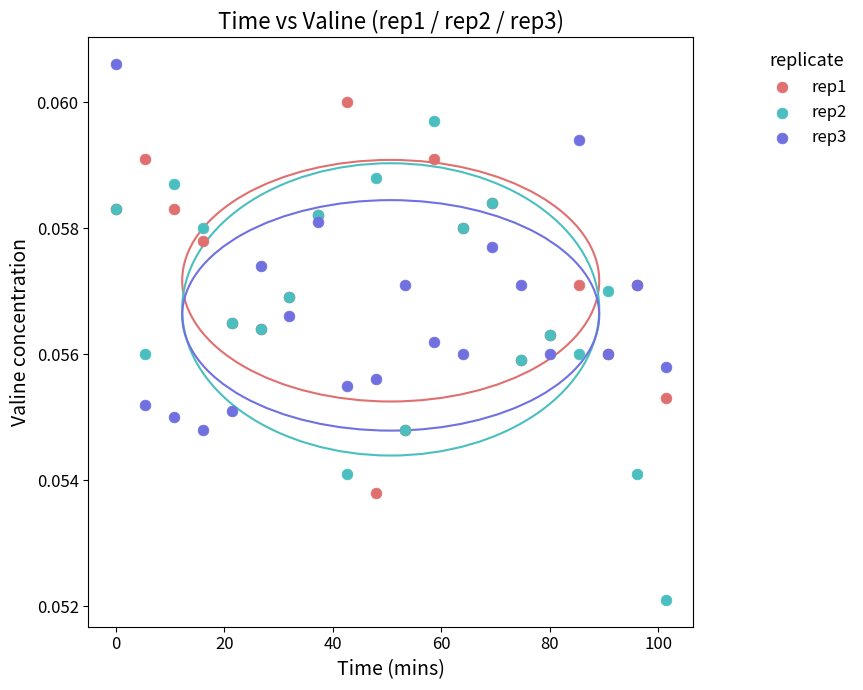

Which series has the widest spread of Y values?

rep2